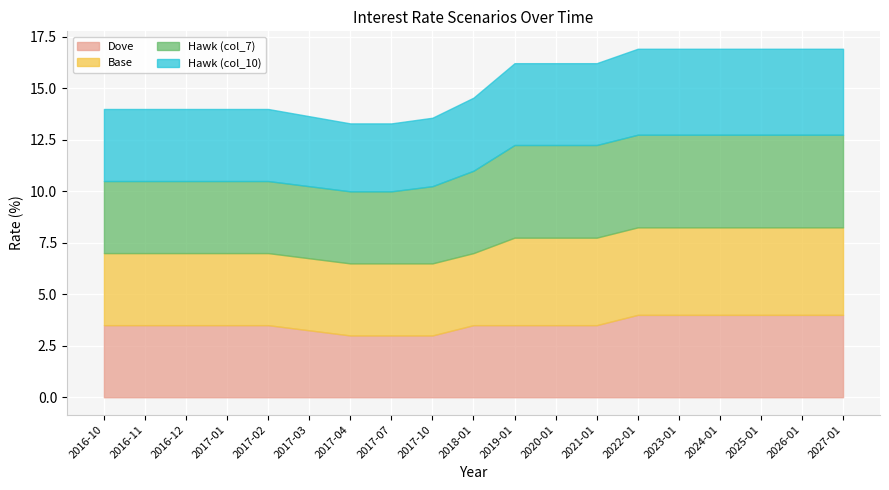

What is the difference between the second highest and second lowest values in the Dove series?

1.0